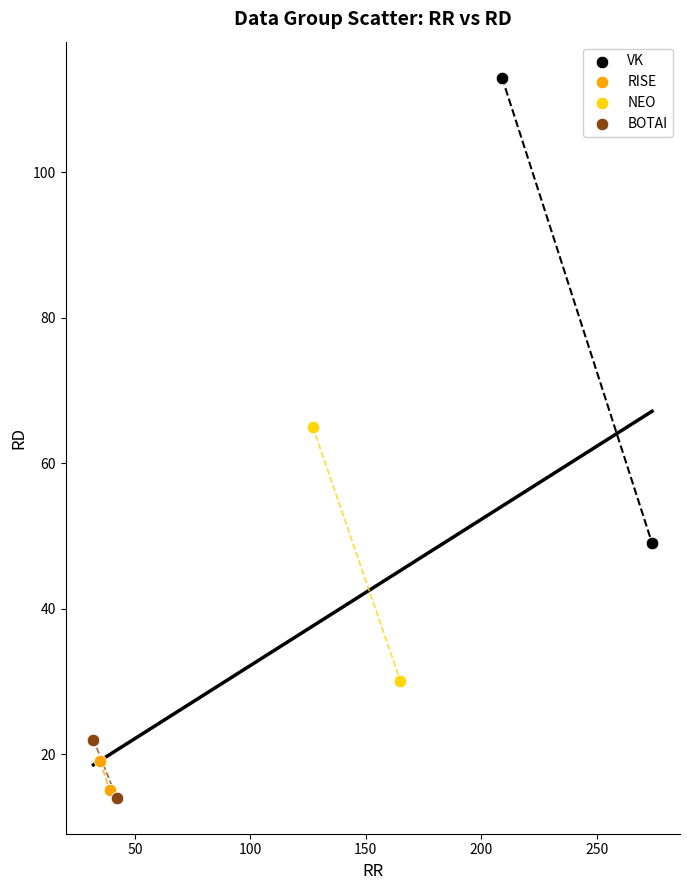

Which series has the widest spread of Y values?

VK